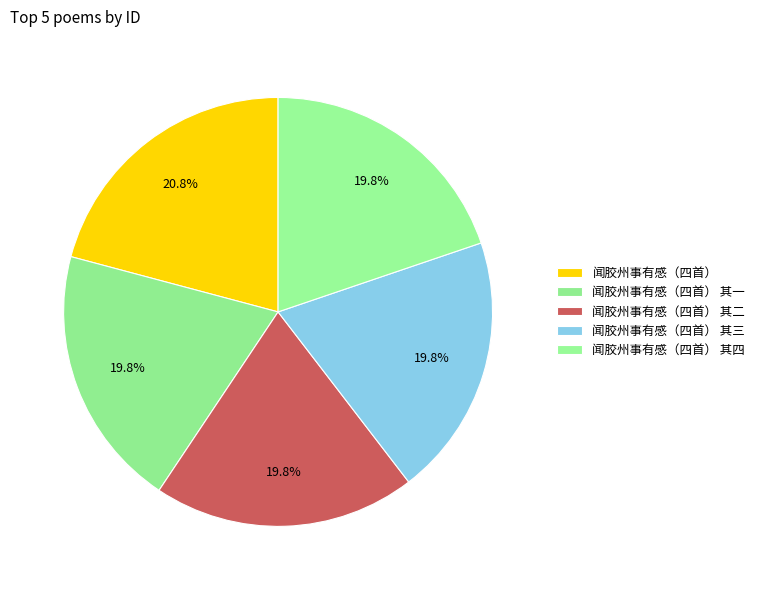

To the nearest percent, what is the difference between the largest and smallest slice percentages?

1%